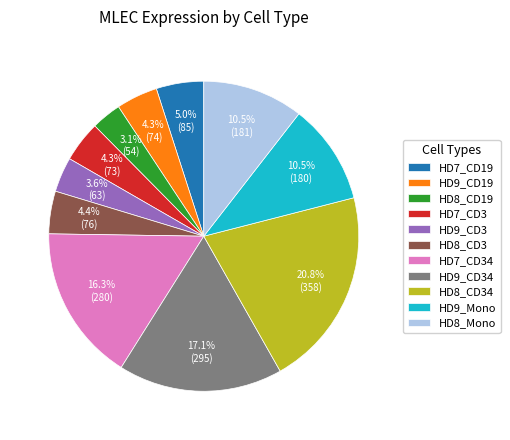

What percentage is the HD8_CD19 slice, to the nearest percent?

3%